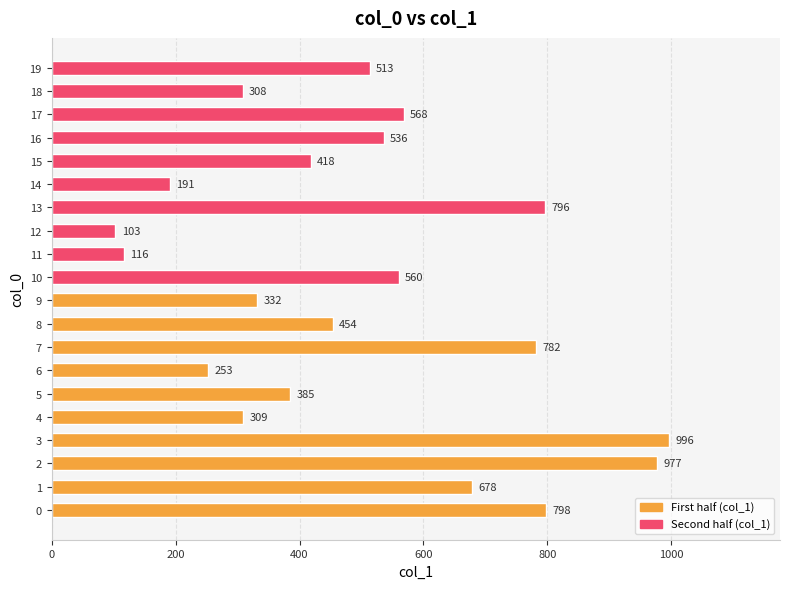

Which category has the highest value across all series?

3